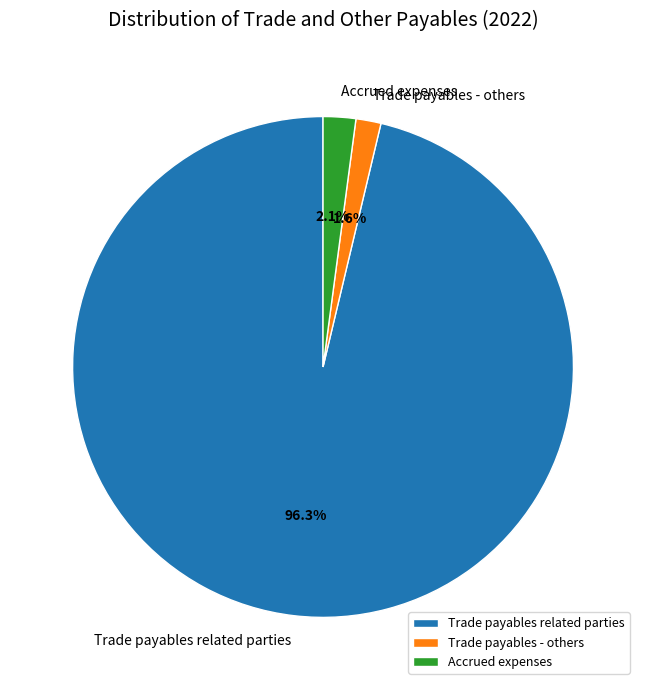

True or false: Trade payables - others accounts for 2% of the total.

True